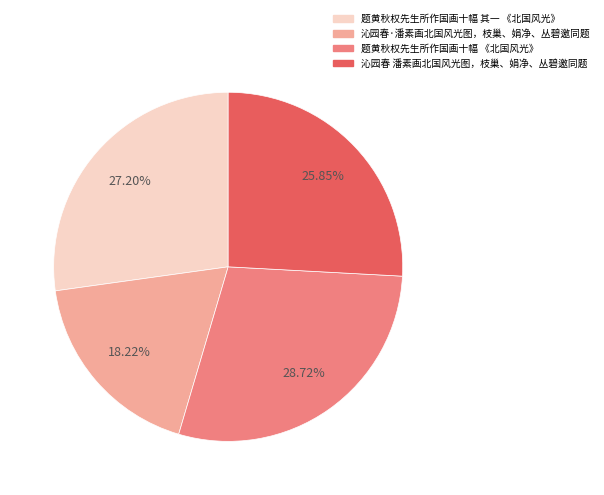

True or false: 题黄秋权先生所作国画十幅 其一 《北国风光》 accounts for 27% of the total.

True